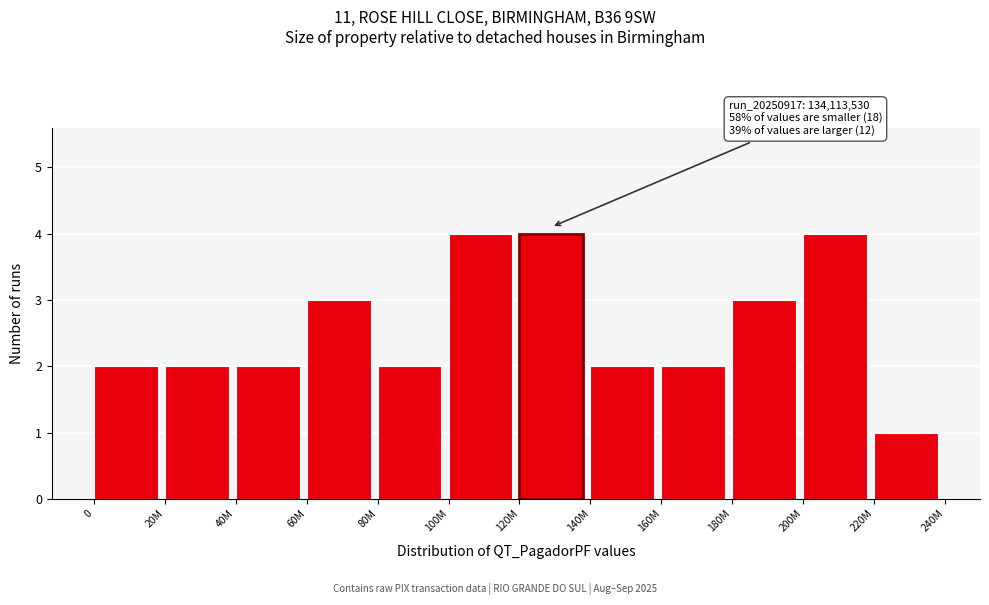

Reading left to right, what are all the values shown in this chart?

0=2	20M=2	40M=2	60M=3	80M=2	100M=4	120M=4	140M=2	160M=2	180M=3	200M=4	220M=1